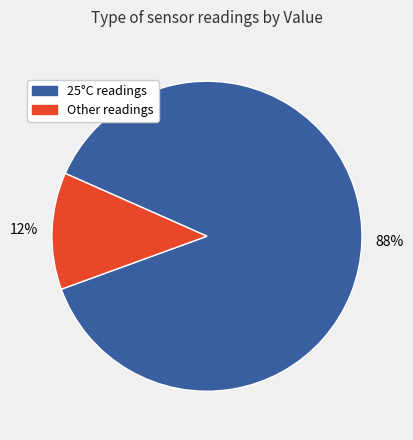

To the nearest percent, what is the difference between the largest and smallest slice percentages?

76%